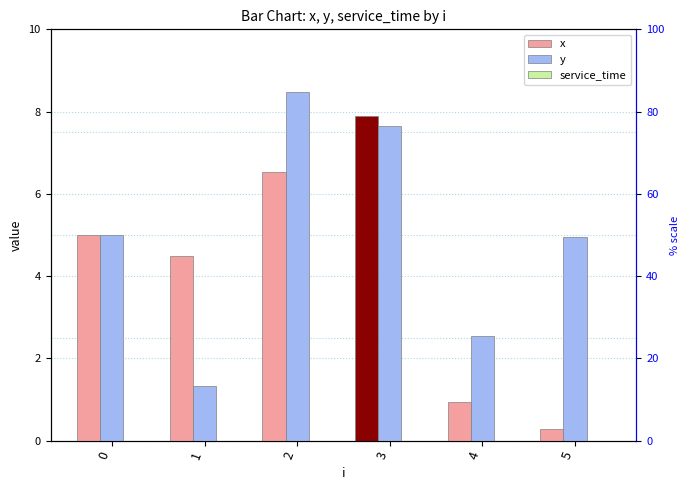

Which series has the largest range (max minus min)?

x